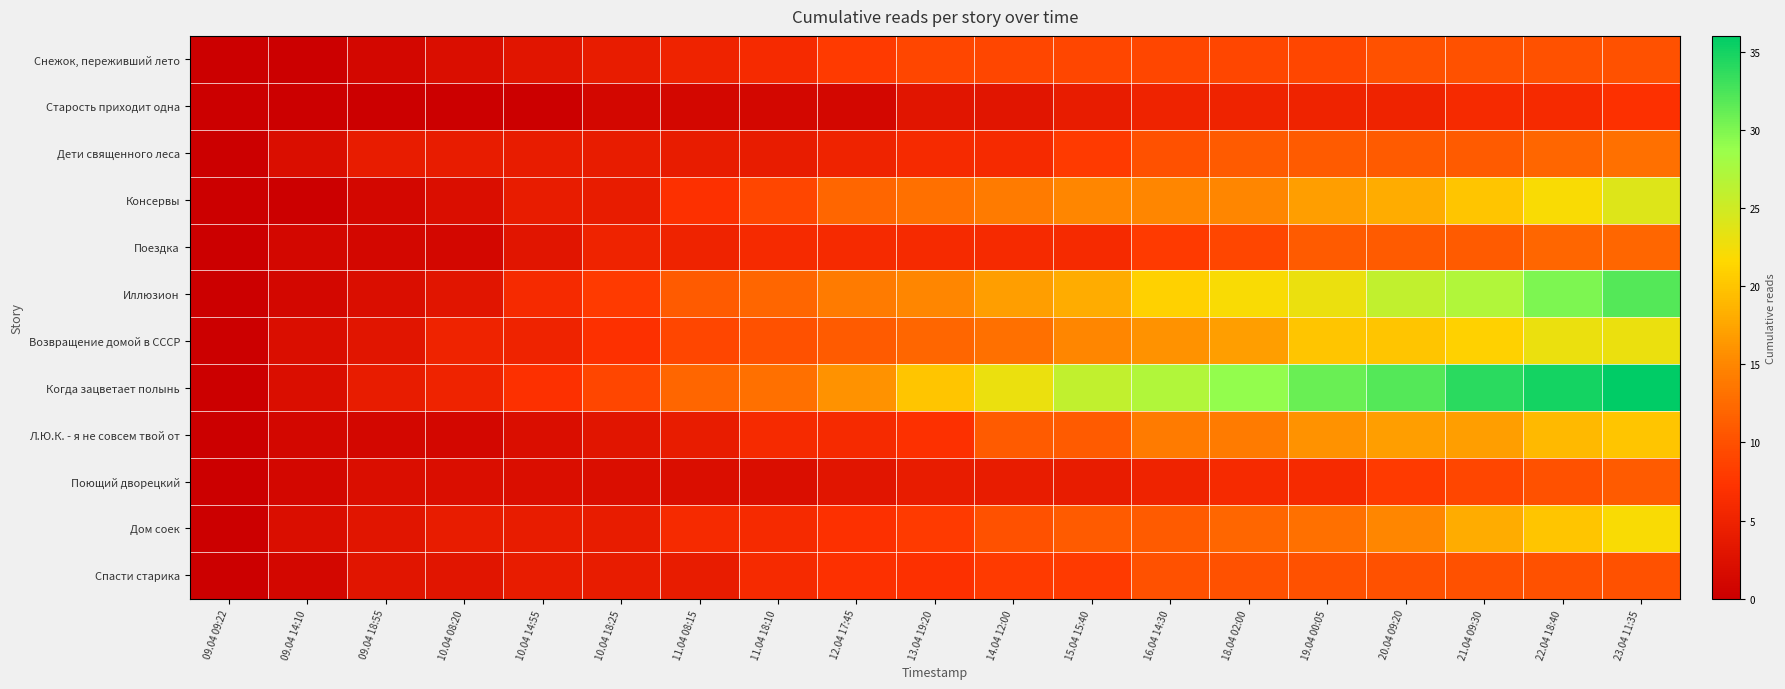

Reading left to right, list all the values displayed in this chart.

Снежок, переживший лето: 09.04 09:22=0	09.04 14:10=0	09.04 18:55=1	10.04 08:20=2	10.04 14:55=3	10.04 18:25=4	11.04 08:15=5	11.04 18:10=6	12.04 17:45=8	13.04 19:20=9	14.04 12:00=9	15.04 15:40=9	16.04 14:30=9	18.04 02:00=9	19.04 00:05=9	20.04 09:20=10	21.04 09:30=10	22.04 18:40=10	23.04 11:35=10
Старость приходит одна: 09.04 09:22=0	09.04 14:10=0	09.04 18:55=0	10.04 08:20=0	10.04 14:55=0	10.04 18:25=1	11.04 08:15=1	11.04 18:10=1	12.04 17:45=1	13.04 19:20=3	14.04 12:00=3	15.04 15:40=4	16.04 14:30=5	18.04 02:00=5	19.04 00:05=5	20.04 09:20=5	21.04 09:30=6	22.04 18:40=6	23.04 11:35=7
Дети священного леса: 09.04 09:22=0	09.04 14:10=2	09.04 18:55=4	10.04 08:20=4	10.04 14:55=4	10.04 18:25=4	11.04 08:15=4	11.04 18:10=4	12.04 17:45=5	13.04 19:20=6	14.04 12:00=6	15.04 15:40=8	16.04 14:30=10	18.04 02:00=11	19.04 00:05=11	20.04 09:20=11	21.04 09:30=11	22.04 18:40=12	23.04 11:35=13
Консервы: 09.04 09:22=0	09.04 14:10=0	09.04 18:55=1	10.04 08:20=2	10.04 14:55=4	10.04 18:25=4	11.04 08:15=7	11.04 18:10=9	12.04 17:45=12	13.04 19:20=13	14.04 12:00=14	15.04 15:40=15	16.04 14:30=15	18.04 02:00=15	19.04 00:05=17	20.04 09:20=18	21.04 09:30=20	22.04 18:40=22	23.04 11:35=24
Поездка: 09.04 09:22=0	09.04 14:10=1	09.04 18:55=1	10.04 08:20=1	10.04 14:55=3	10.04 18:25=5	11.04 08:15=5	11.04 18:10=6	12.04 17:45=6	13.04 19:20=6	14.04 12:00=6	15.04 15:40=6	16.04 14:30=8	18.04 02:00=9	19.04 00:05=11	20.04 09:20=11	21.04 09:30=11	22.04 18:40=12	23.04 11:35=12
Иллюзион: 09.04 09:22=0	09.04 14:10=1	09.04 18:55=2	10.04 08:20=3	10.04 14:55=6	10.04 18:25=8	11.04 08:15=11	11.04 18:10=12	12.04 17:45=14	13.04 19:20=15	14.04 12:00=17	15.04 15:40=18	16.04 14:30=21	18.04 02:00=22	19.04 00:05=23	20.04 09:20=26	21.04 09:30=27	22.04 18:40=30	23.04 11:35=32
Возвращение домой в СССР: 09.04 09:22=0	09.04 14:10=2	09.04 18:55=3	10.04 08:20=5	10.04 14:55=5	10.04 18:25=7	11.04 08:15=9	11.04 18:10=10	12.04 17:45=11	13.04 19:20=12	14.04 12:00=13	15.04 15:40=15	16.04 14:30=16	18.04 02:00=17	19.04 00:05=20	20.04 09:20=20	21.04 09:30=21	22.04 18:40=23	23.04 11:35=23
Когда зацветает полынь: 09.04 09:22=0	09.04 14:10=2	09.04 18:55=4	10.04 08:20=5	10.04 14:55=7	10.04 18:25=9	11.04 08:15=12	11.04 18:10=13	12.04 17:45=16	13.04 19:20=20	14.04 12:00=23	15.04 15:40=26	16.04 14:30=27	18.04 02:00=29	19.04 00:05=31	20.04 09:20=32	21.04 09:30=34	22.04 18:40=35	23.04 11:35=36
Л.Ю.К. - я не совсем твой от: 09.04 09:22=0	09.04 14:10=1	09.04 18:55=1	10.04 08:20=1	10.04 14:55=2	10.04 18:25=3	11.04 08:15=4	11.04 18:10=6	12.04 17:45=6	13.04 19:20=7	14.04 12:00=11	15.04 15:40=11	16.04 14:30=14	18.04 02:00=14	19.04 00:05=16	20.04 09:20=17	21.04 09:30=17	22.04 18:40=19	23.04 11:35=20
Поющий дворецкий: 09.04 09:22=0	09.04 14:10=1	09.04 18:55=2	10.04 08:20=2	10.04 14:55=2	10.04 18:25=2	11.04 08:15=2	11.04 18:10=2	12.04 17:45=3	13.04 19:20=4	14.04 12:00=4	15.04 15:40=4	16.04 14:30=5	18.04 02:00=6	19.04 00:05=6	20.04 09:20=8	21.04 09:30=9	22.04 18:40=10	23.04 11:35=11
Дом соек: 09.04 09:22=0	09.04 14:10=2	09.04 18:55=3	10.04 08:20=4	10.04 14:55=4	10.04 18:25=4	11.04 08:15=6	11.04 18:10=6	12.04 17:45=7	13.04 19:20=8	14.04 12:00=10	15.04 15:40=11	16.04 14:30=11	18.04 02:00=12	19.04 00:05=13	20.04 09:20=15	21.04 09:30=18	22.04 18:40=20	23.04 11:35=22
Спасти старика: 09.04 09:22=0	09.04 14:10=1	09.04 18:55=3	10.04 08:20=3	10.04 14:55=4	10.04 18:25=4	11.04 08:15=4	11.04 18:10=6	12.04 17:45=7	13.04 19:20=7	14.04 12:00=8	15.04 15:40=8	16.04 14:30=10	18.04 02:00=10	19.04 00:05=10	20.04 09:20=10	21.04 09:30=10	22.04 18:40=10	23.04 11:35=10